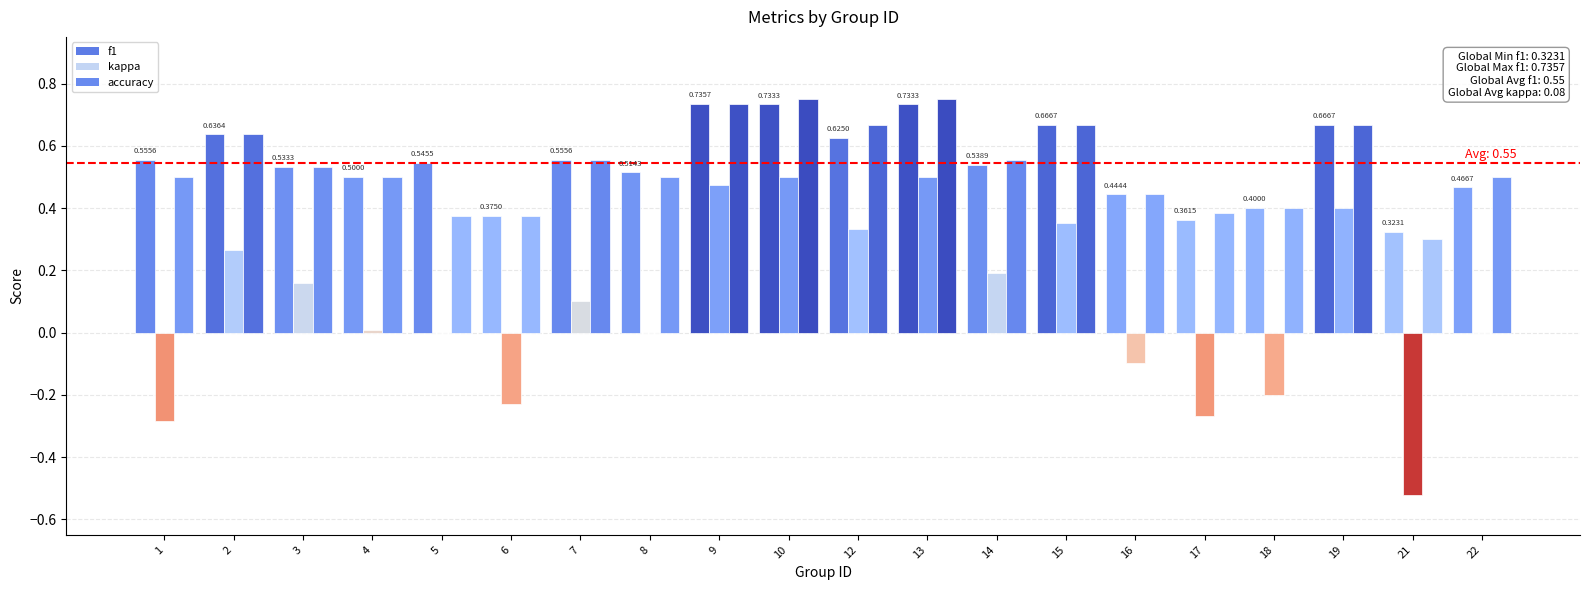

Between 22 and 1, which is larger?

1